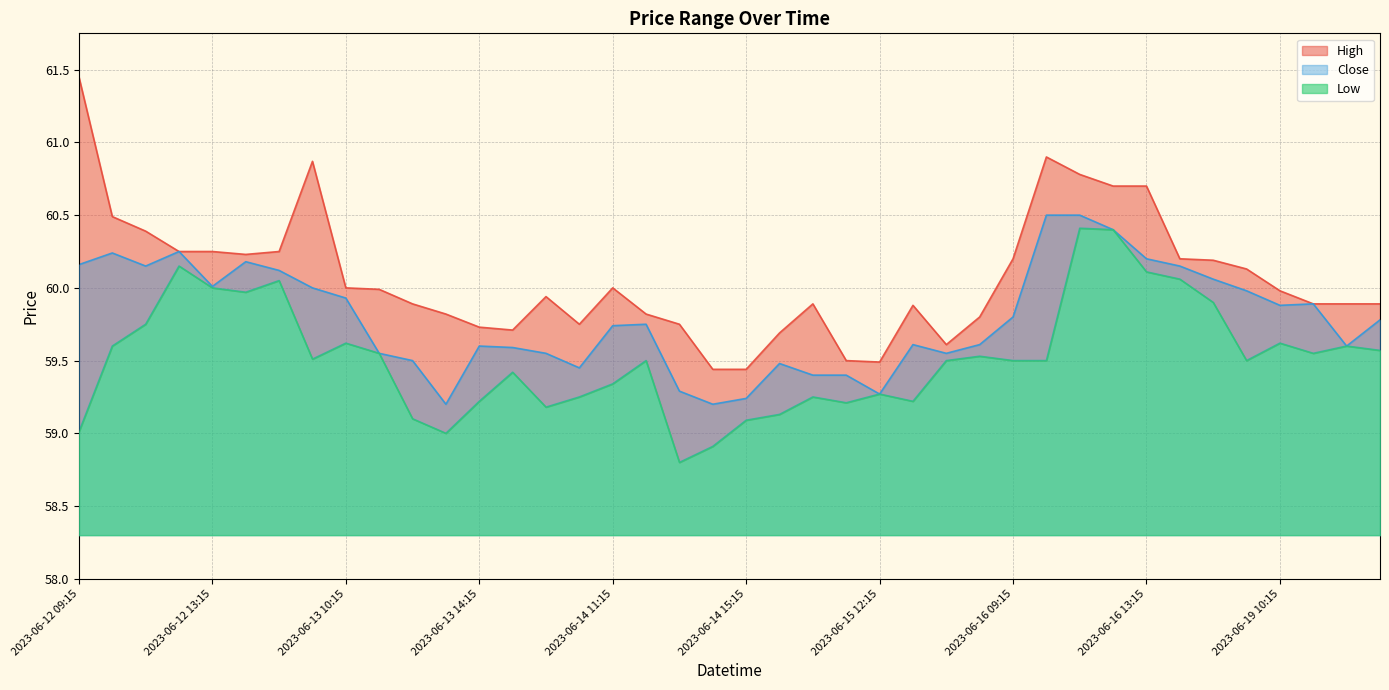

How many lines are shown in the chart?

3